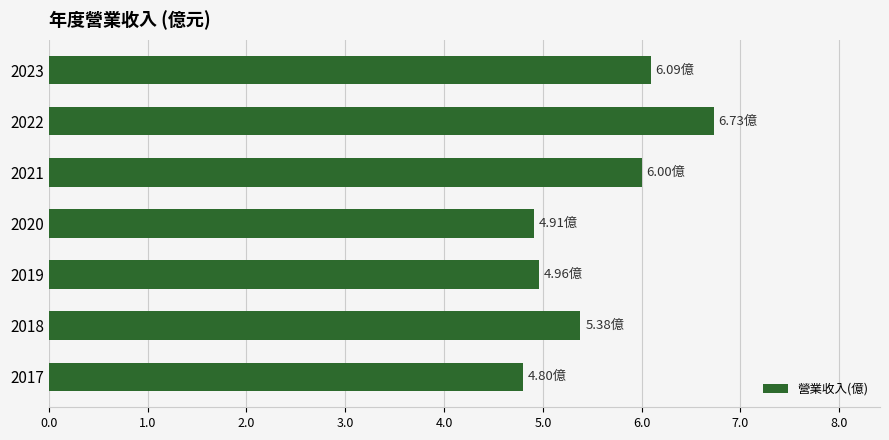

What is the difference between the maximum and second lowest values?

1.8